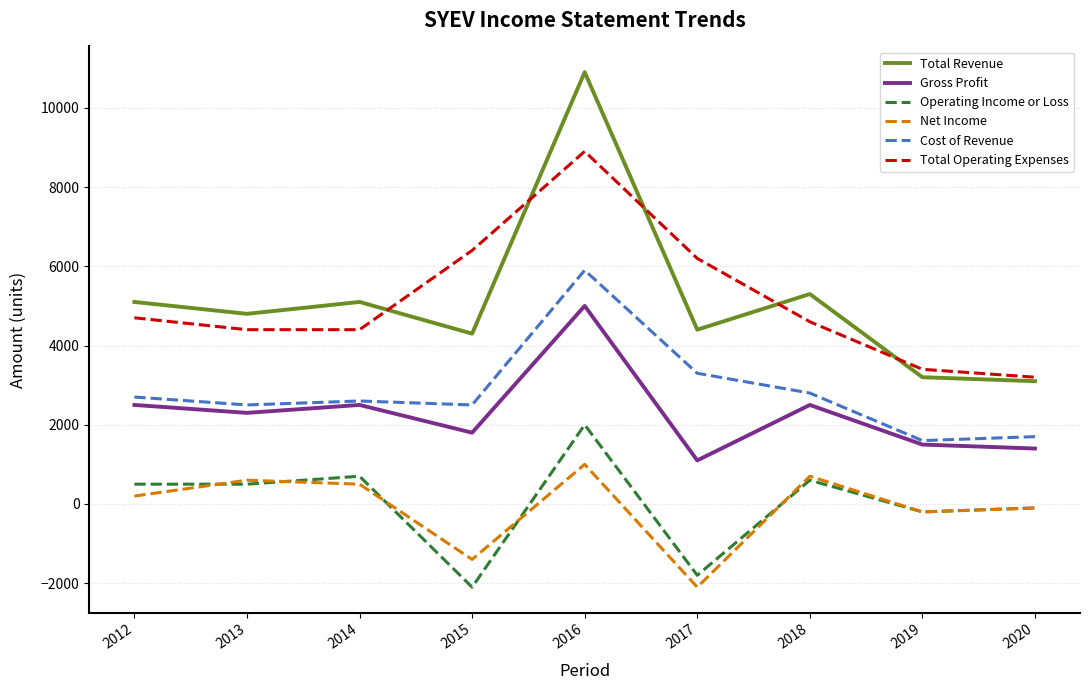

What is the maximum value shown in the chart?

10900